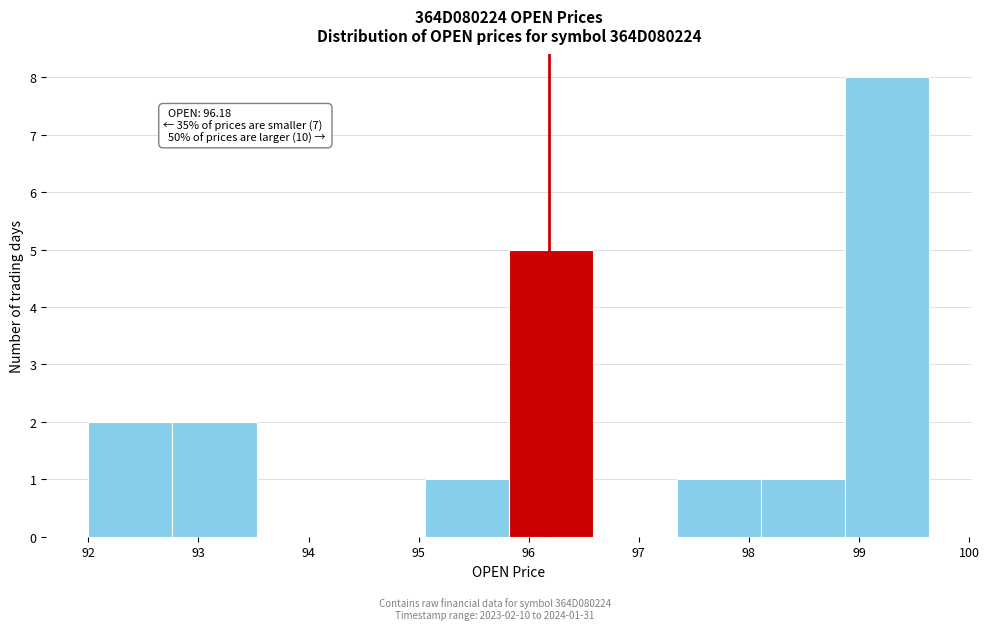

Which range on the x-axis has the tallest bar?

98.9 to 99.6